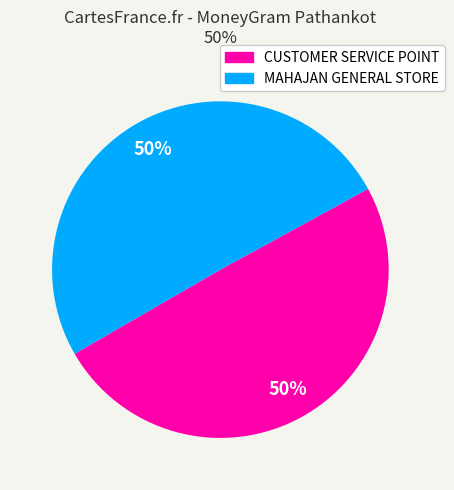

To the nearest percent, what is the average slice percentage?

50%